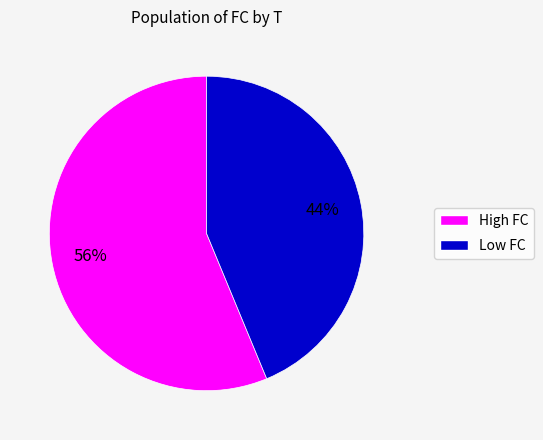

To the nearest percent, what is the average slice percentage?

50%